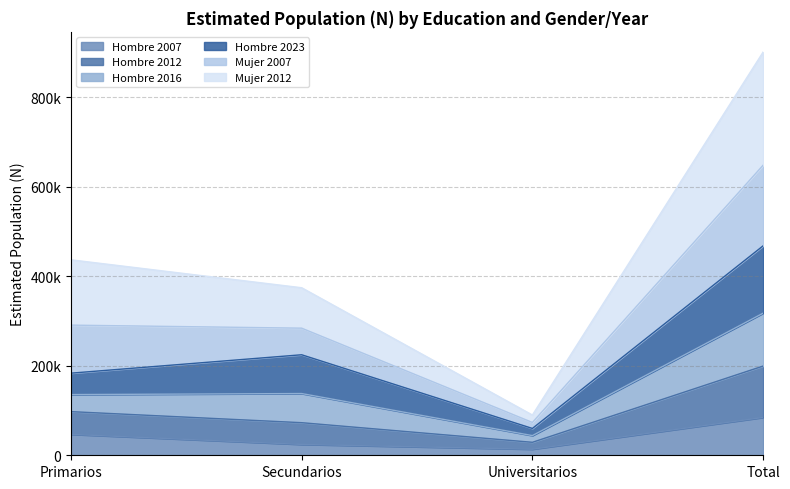

What is the label of the 2nd point from the left?

Secundarios